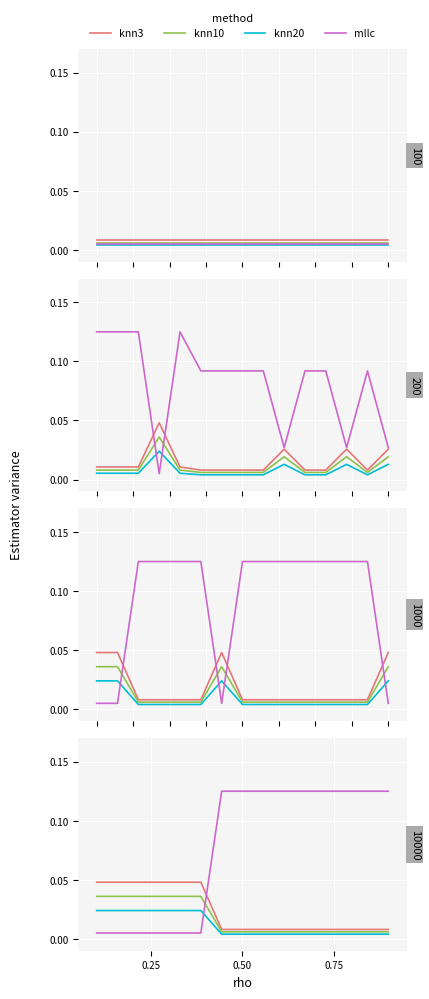

What position from the left is 0.75?

3